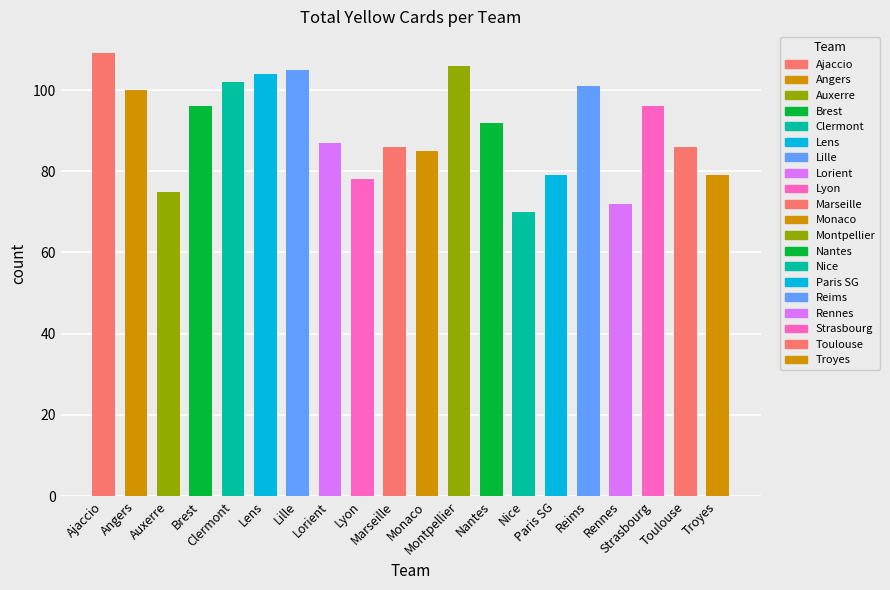

Reading left to right, transcribe all the data shown in this chart.

109	100	75	96	102	104	105	87	78	86	85	106	92	70	79	101	72	96	86	79